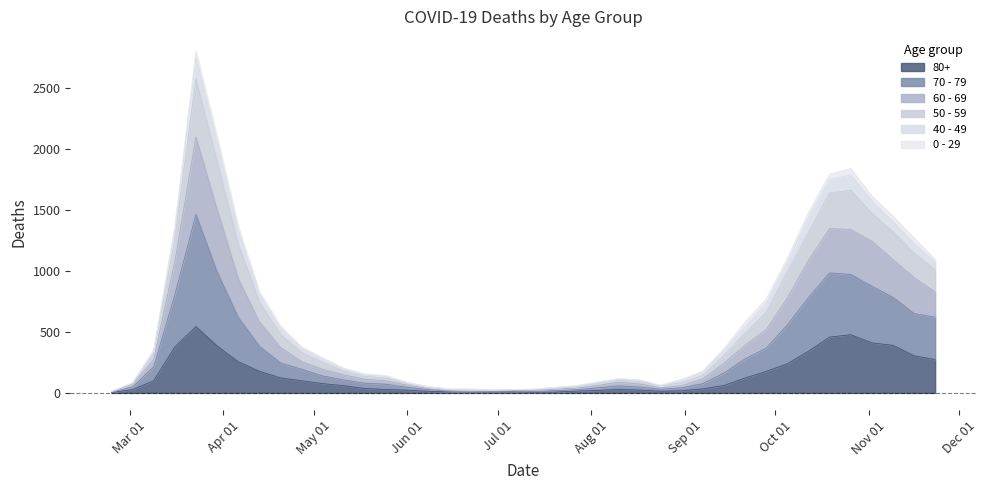

True or false: 60 - 69 has more than 2 interior local peaks.

True